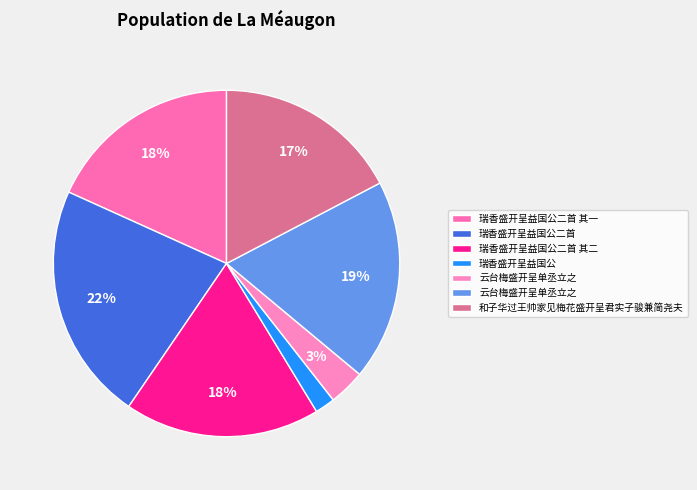

How many slices are in this pie chart?

7